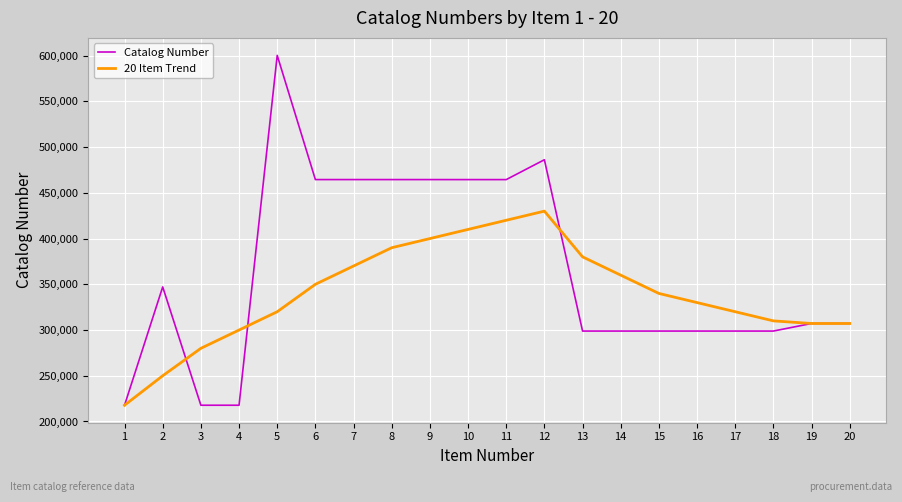

Is it true that 20 Item Trend equals 360000 at 14?

True